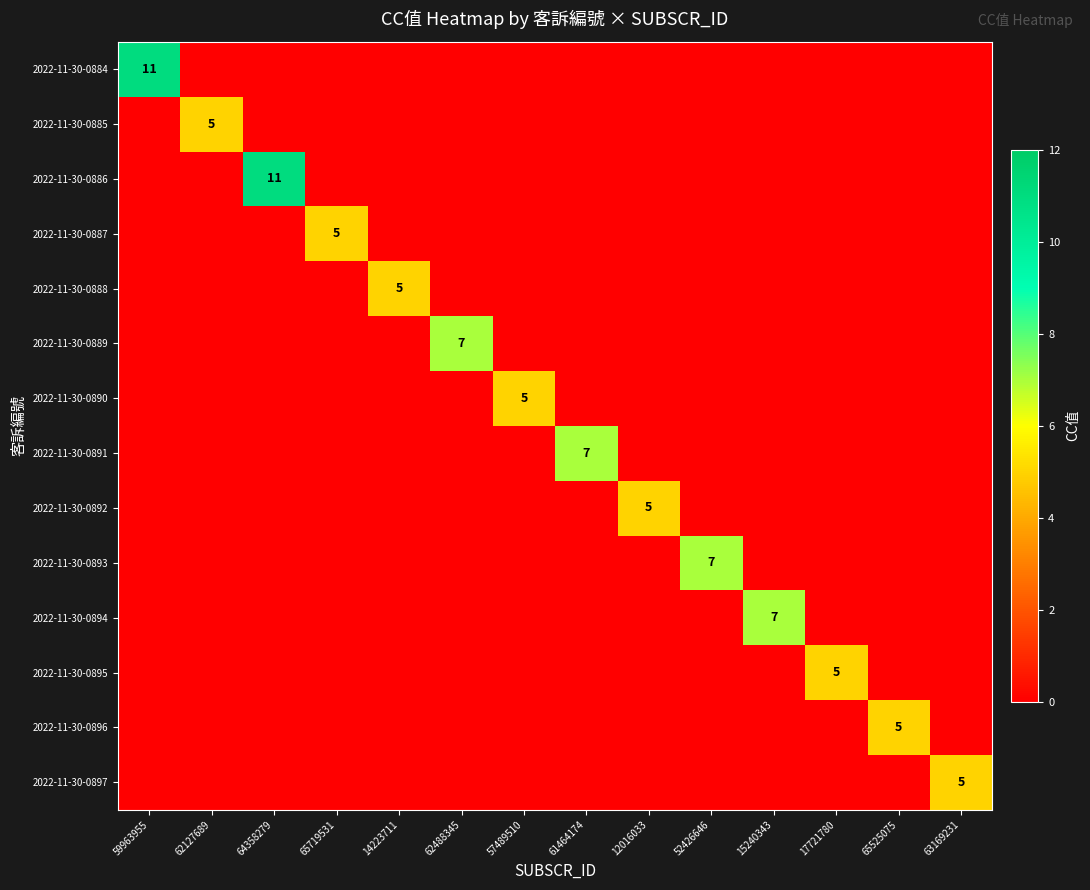

At which label does 2022-11-30-0896 reach its minimum?

59963955